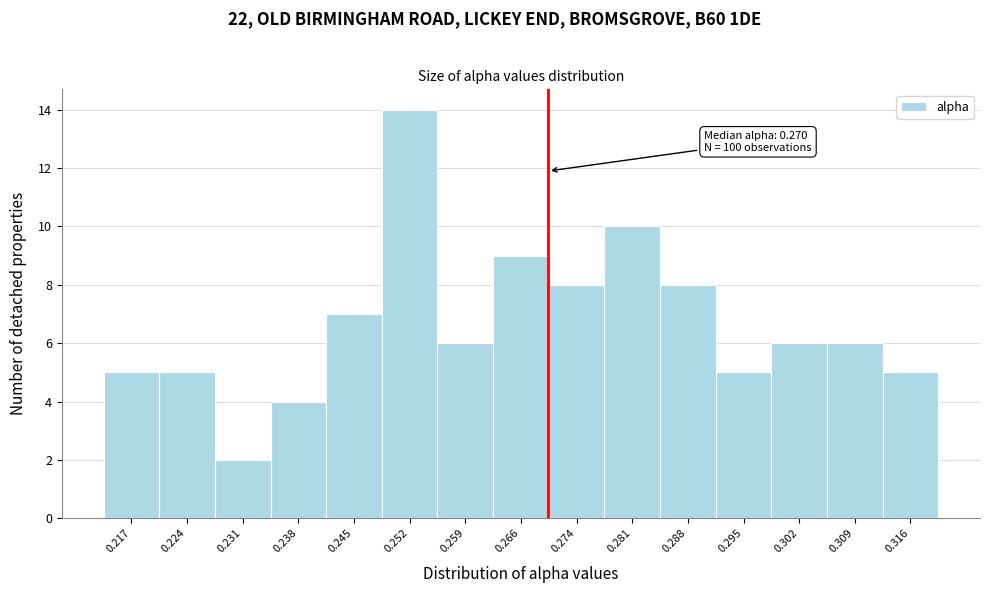

Over which range of the x-axis is the bar tallest?

0.249 to 0.256